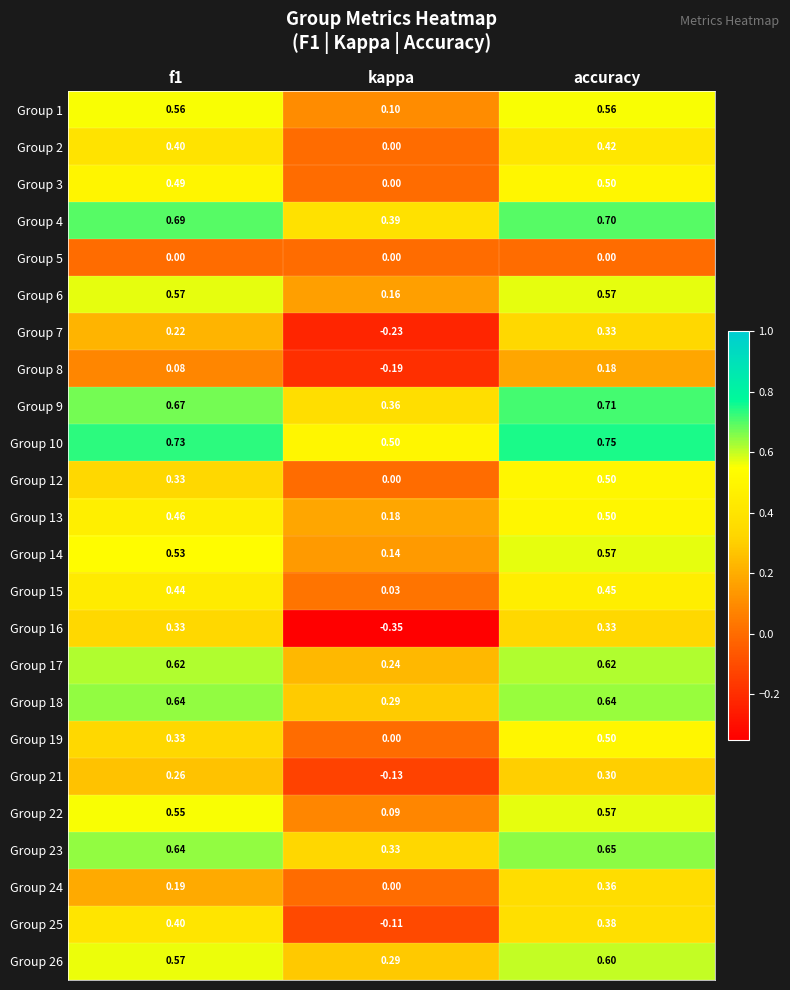

Which series has the largest range (max minus min)?

Group 16